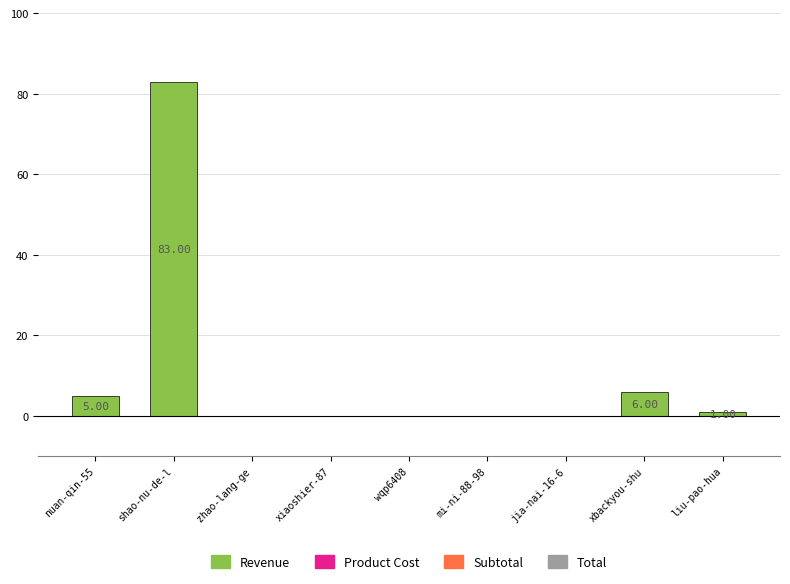

Reading left to right, extract all data points from this chart.

nuan-qin-55=5	shao-nu-de-l=83	zhao-lang-ge=0	xiaoshier-87=0	wqp6408=0	mi-ni-88-98=0	jia-nai-16-6=0	xbackyou-shu=6	liu-pao-hua=1